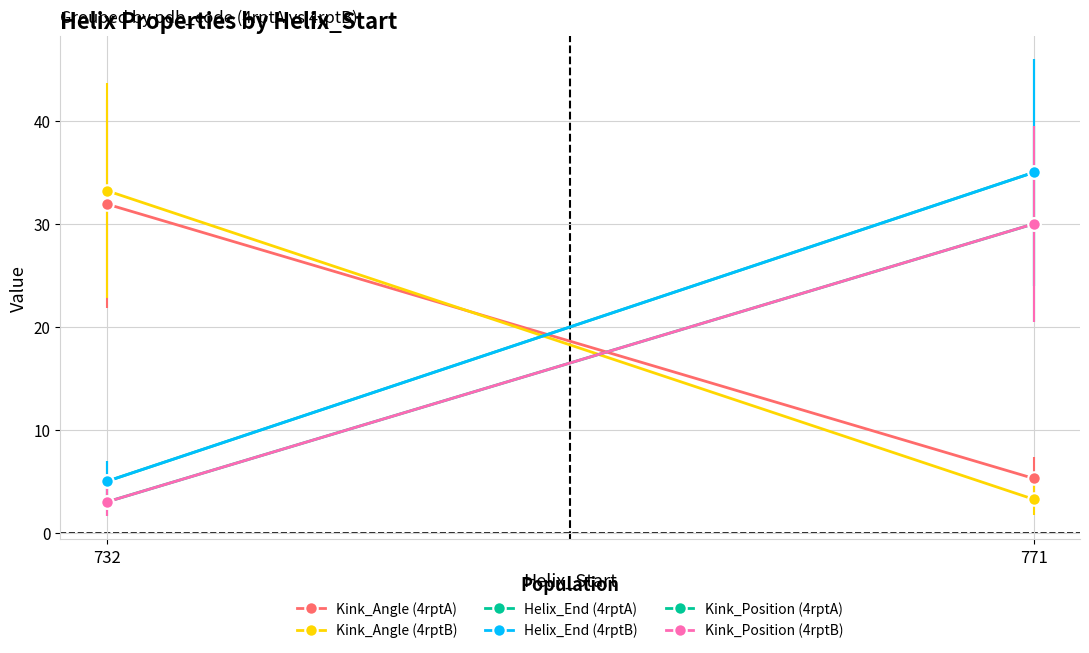

How many values in the Kink_Angle (4rptA) series are below 31?

1